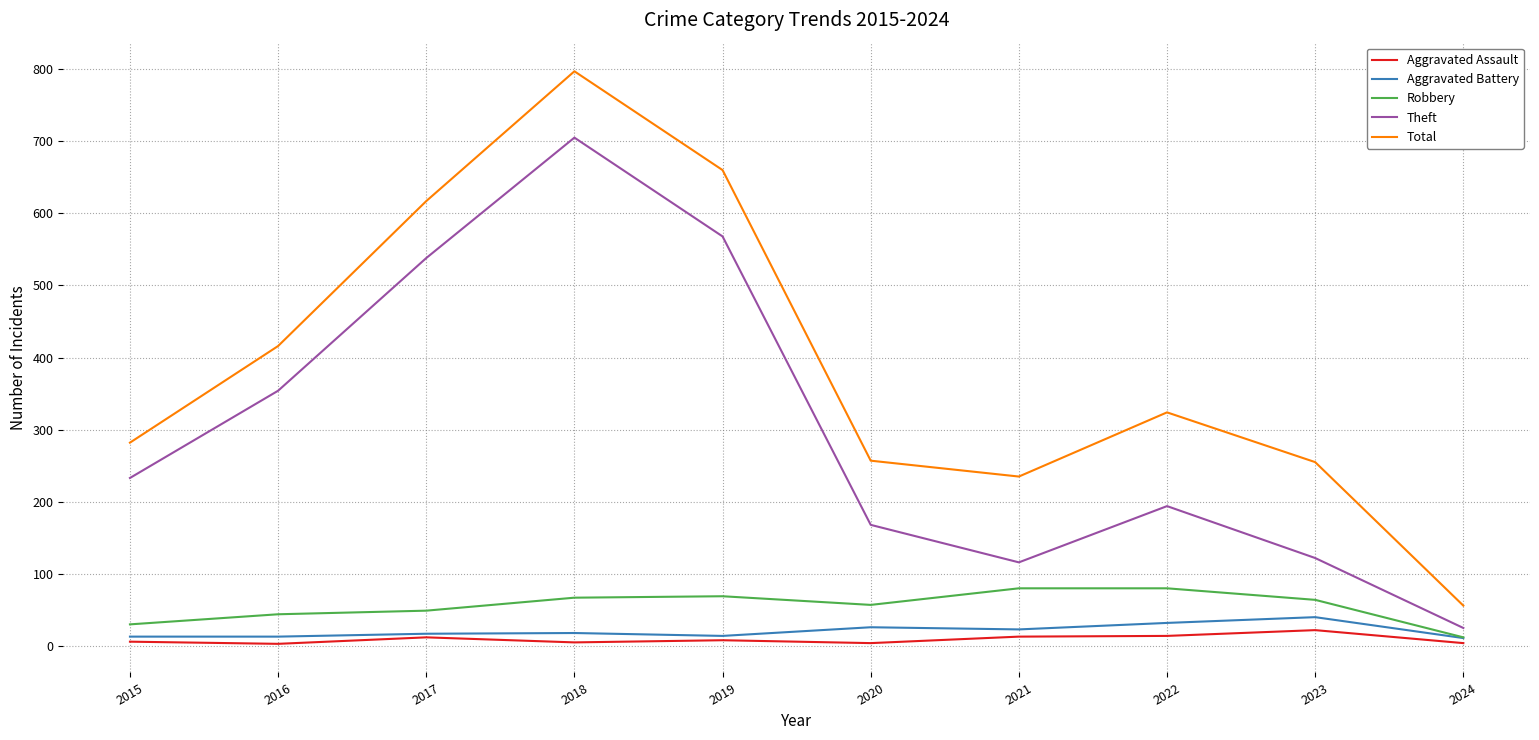

Does the chart have visible grid lines?

Yes